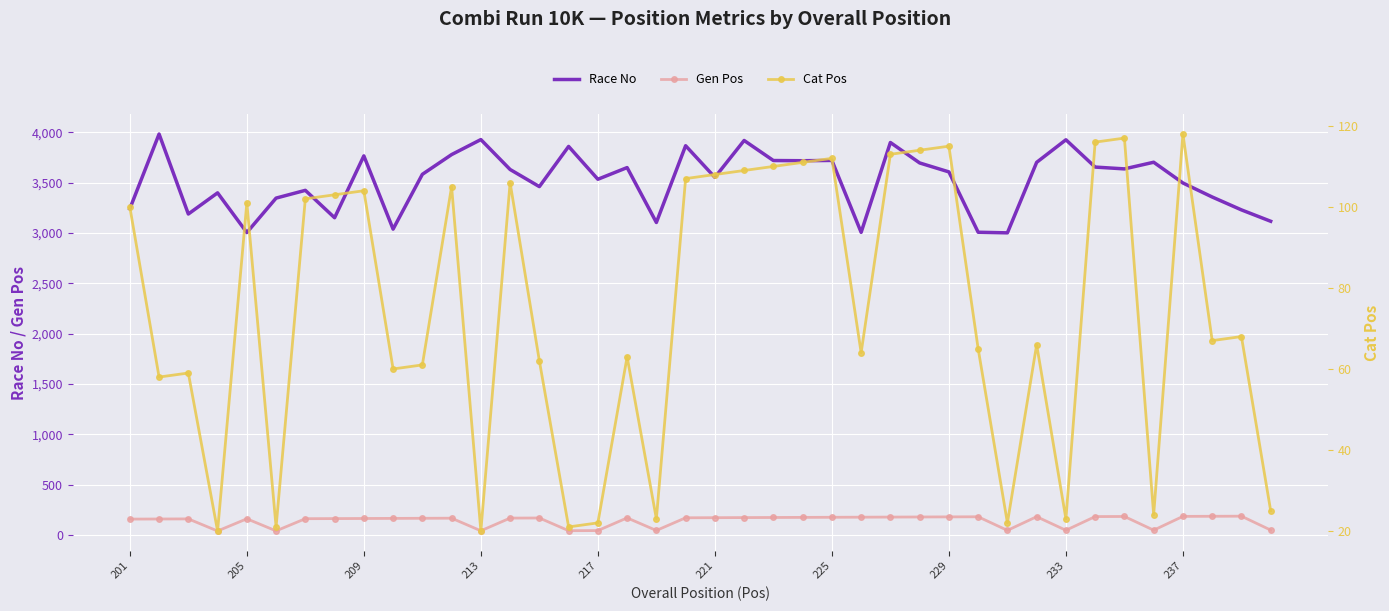

Which series has the largest range (max minus min)?

Race No